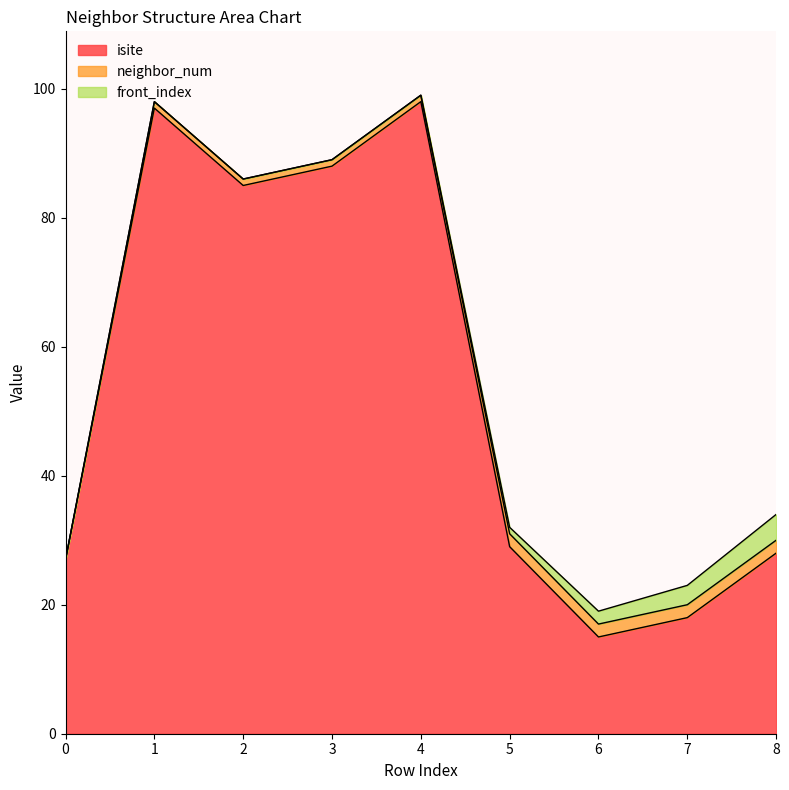

True or false: front_index and isite cross at least once.

False